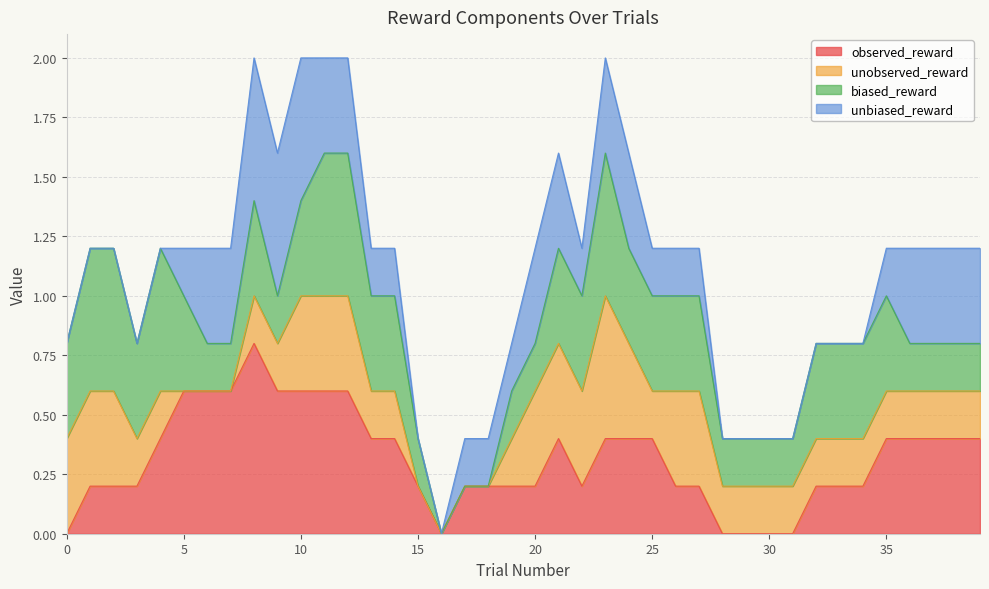

What is the maximum value for observed_reward?

0.8